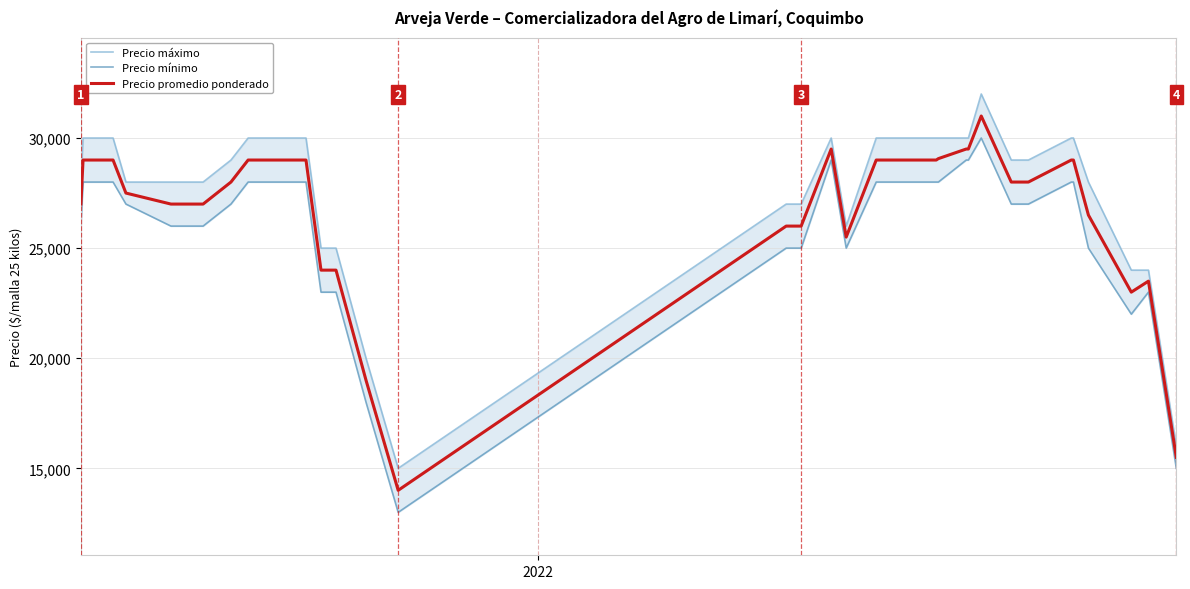

Rank the series by their maximum value, from highest to lowest.

Precio máximo, Precio promedio ponderado, Precio mínimo